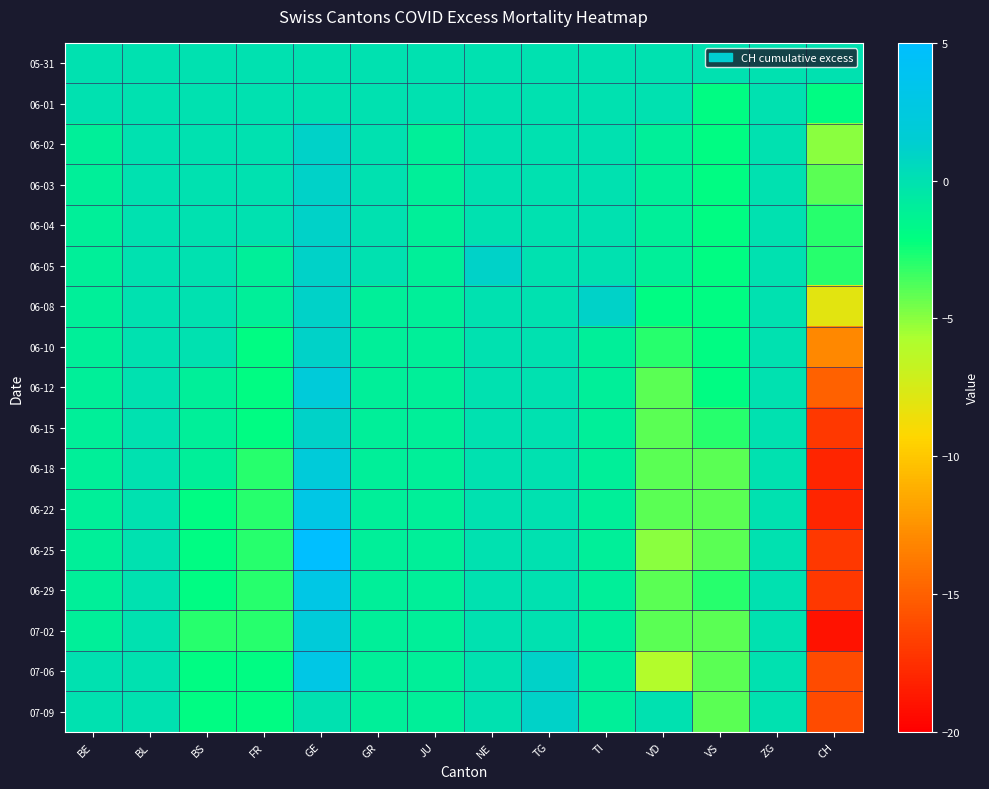

List the series in order of their peak value, highest first.

06-25, 06-22, 06-29, 07-06, 06-12, 06-18, 07-02, 06-02, 06-03, 06-04, 06-05, 06-08, 06-10, 06-15, 07-09, 05-31, 06-01